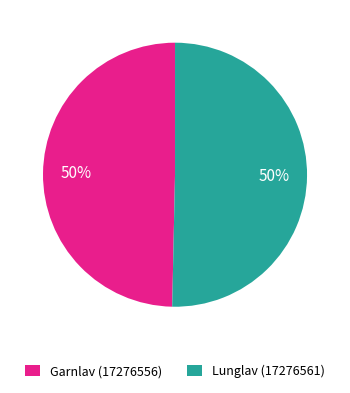

How many segments does this pie chart have?

2